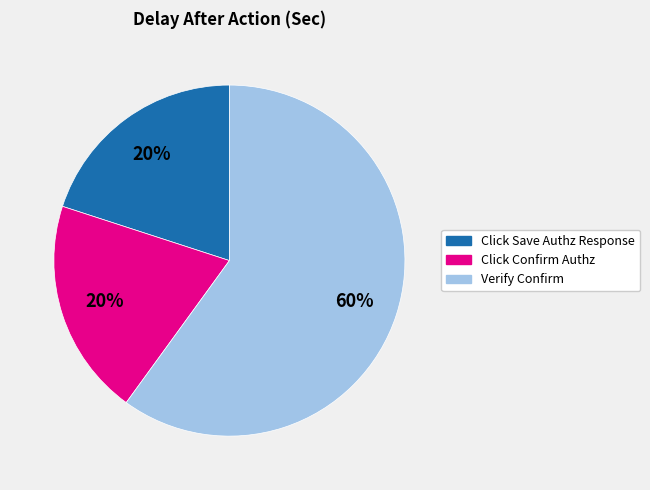

To the nearest percent, what portion does Verify Confirm represent?

60%